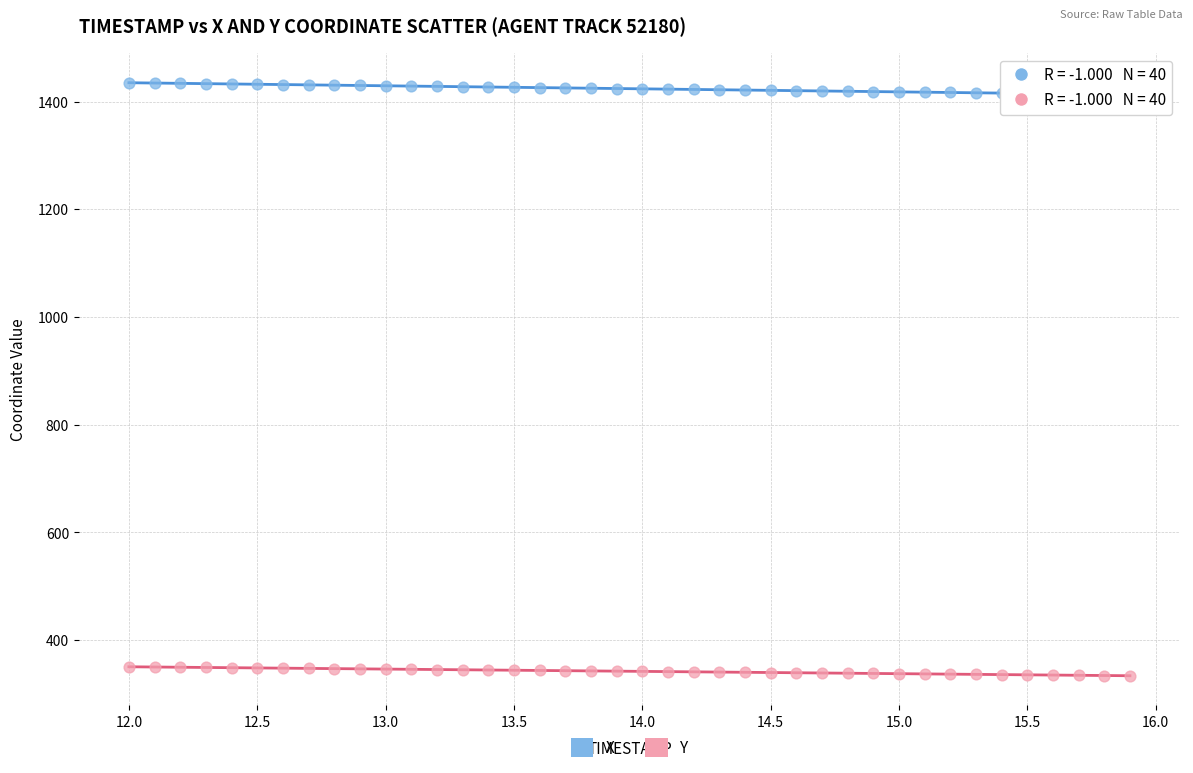

Across all data points, what is the range of X values (max minus min)?

3.9